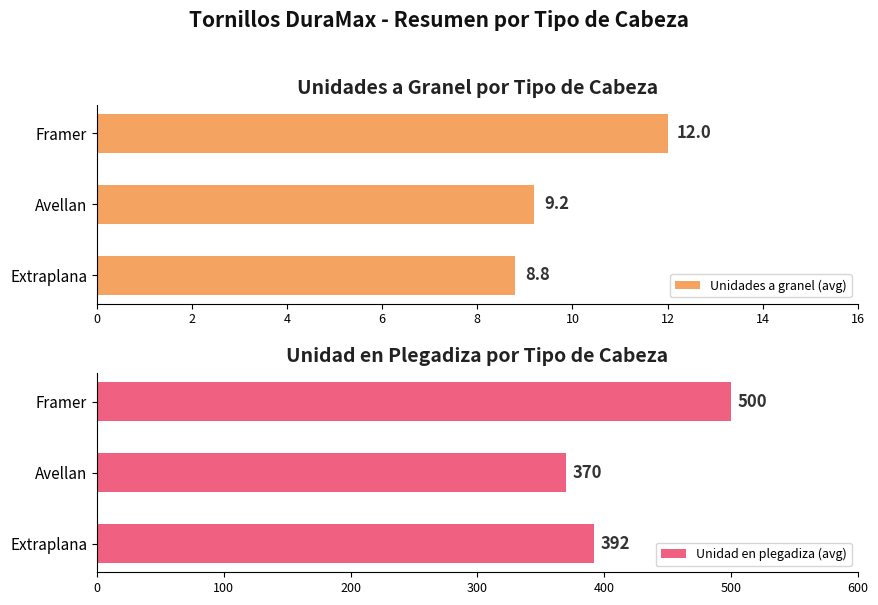

Reading left to right, list all the values displayed in this chart.

Unidades a granel (avg): 8.8	9.2	12.0
Unidad en plegadiza (avg): 392.0	370.0	500.0